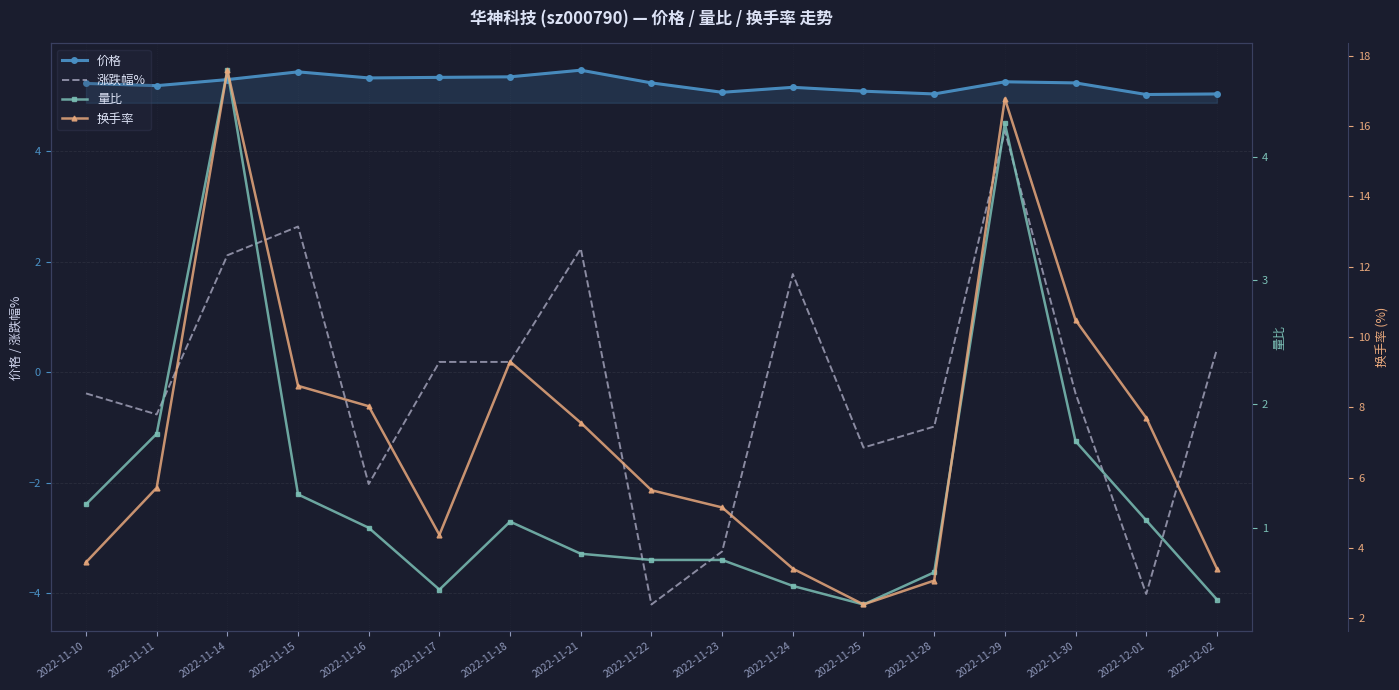

What position from the left is 2022-12-02?

17